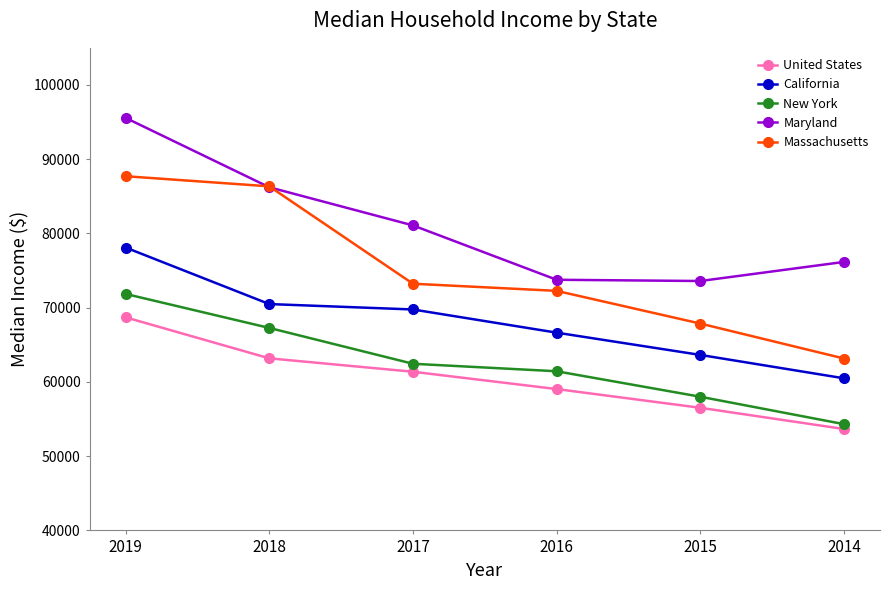

True or false: Massachusetts has more than 2 interior local peaks.

False